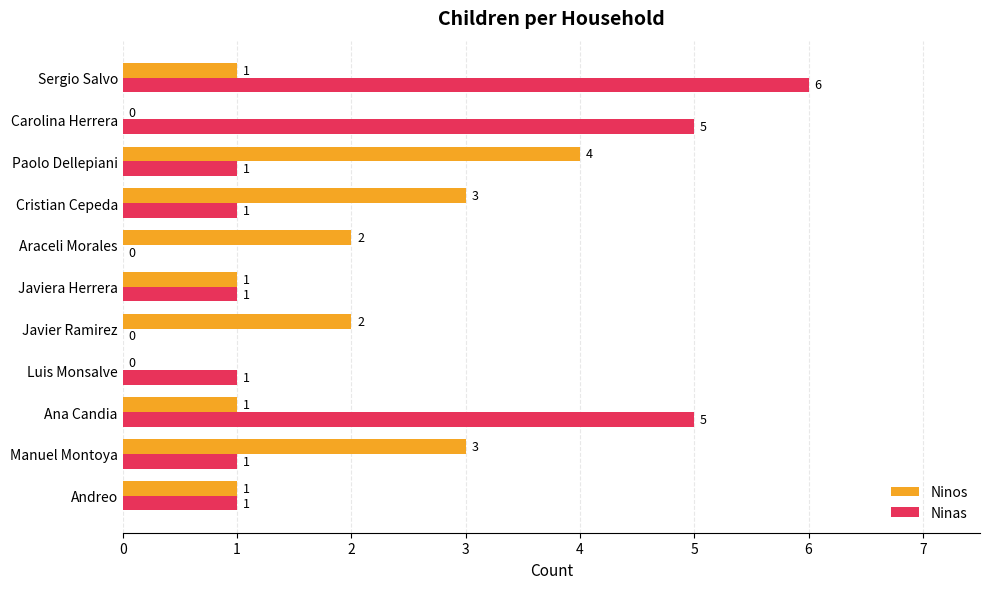

Is it true that Ninos equals 1 at Luis Monsalve?

False